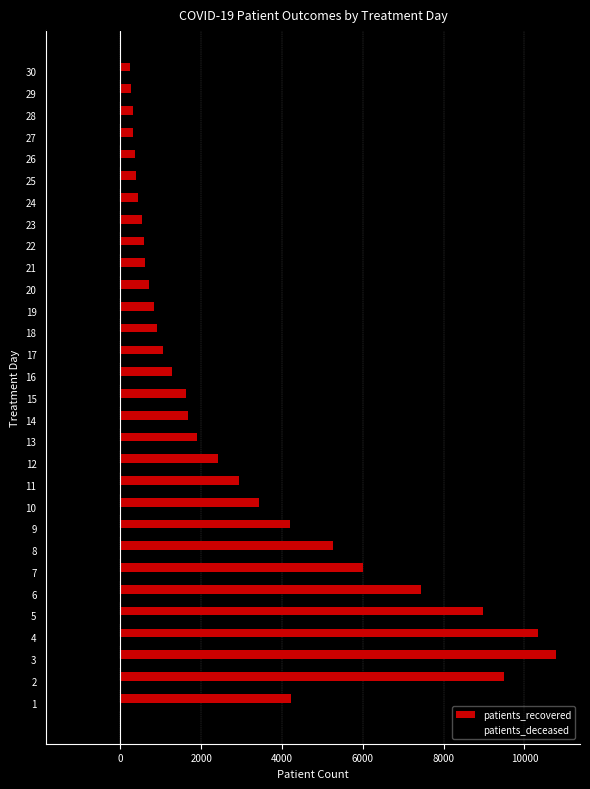

At which category is the sum across all series the highest?

3